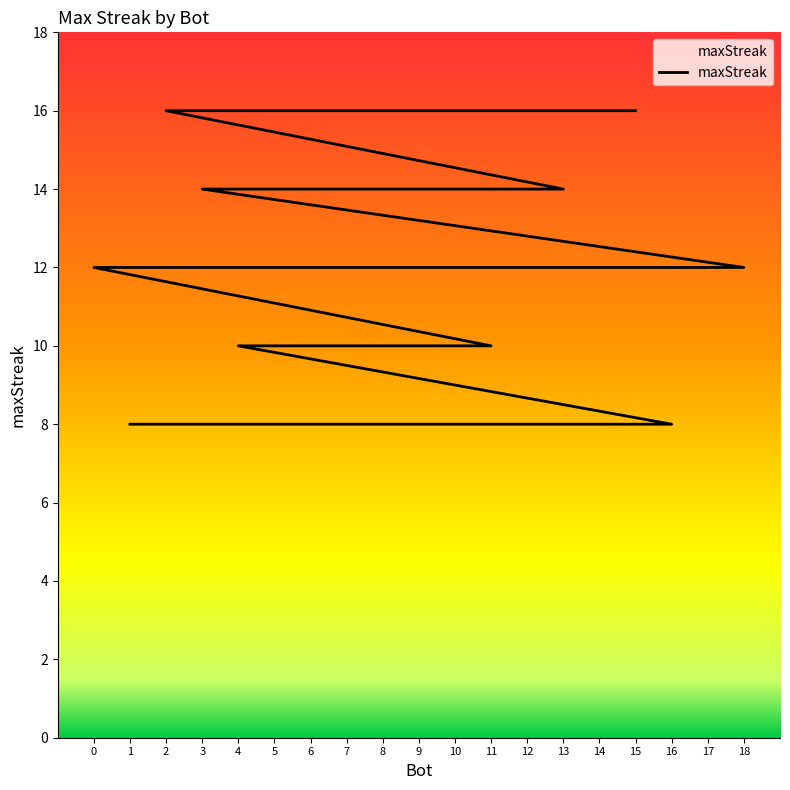

Which has a higher value, 5 or 3?

5